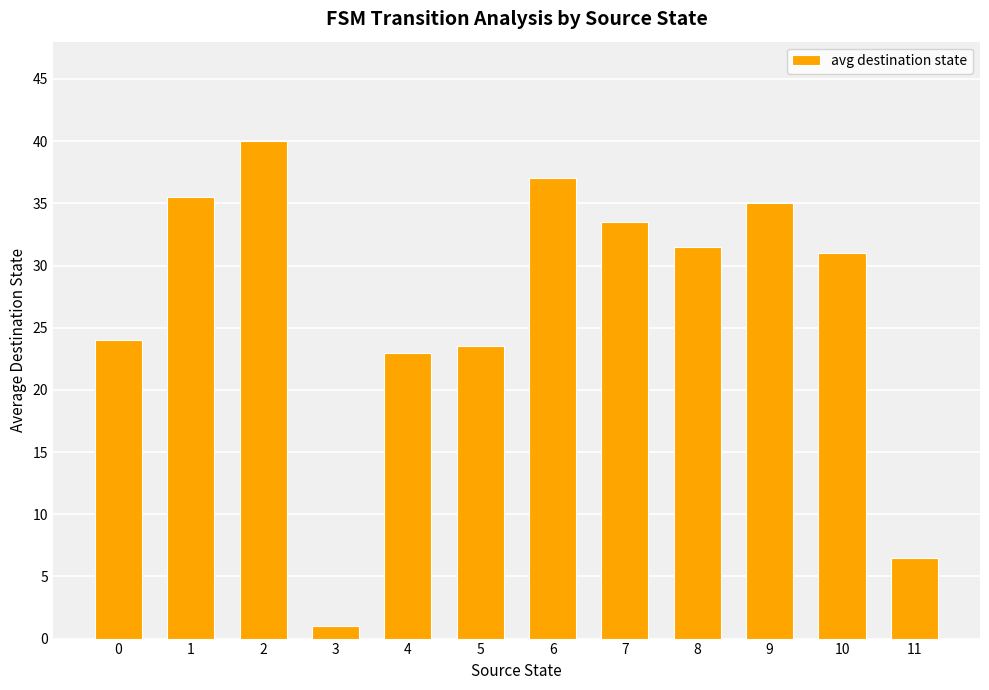

Count the number of categories in the chart.

12